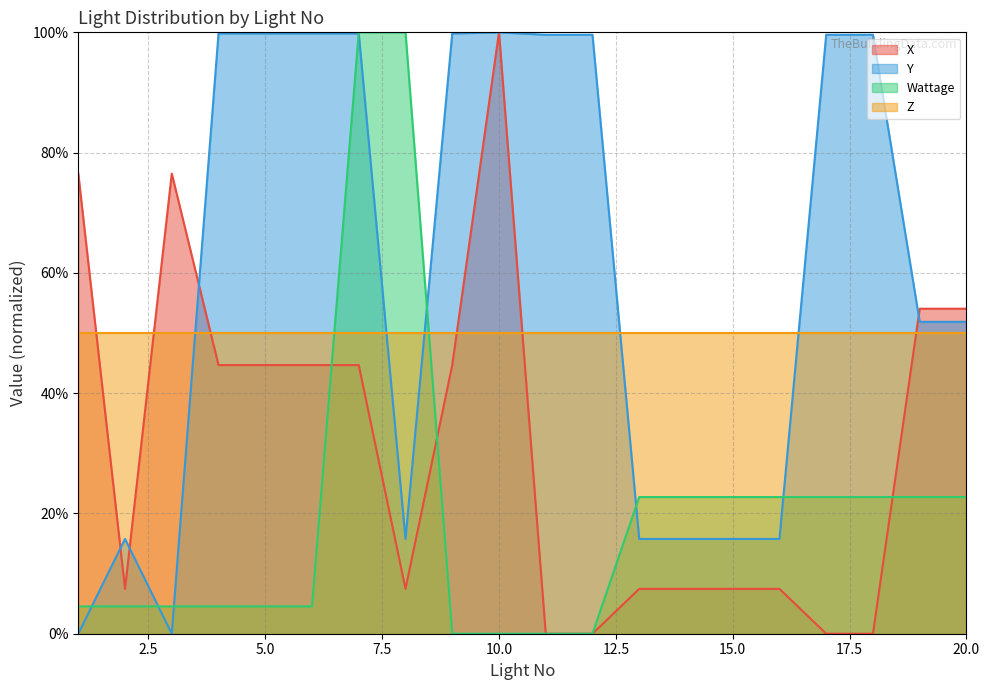

Count the number of categories in the chart.

20